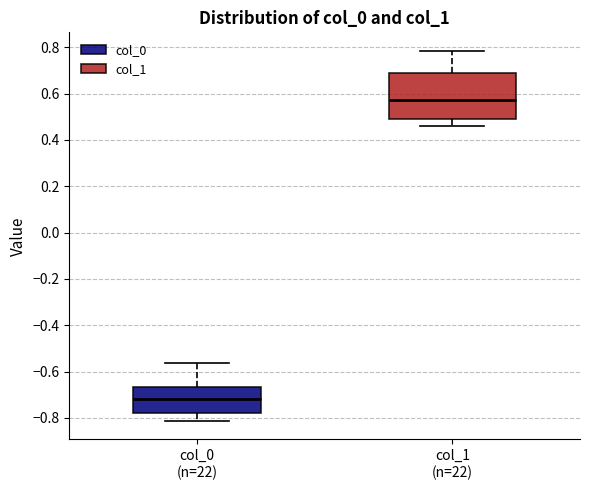

Comparing the boxes themselves (not the whiskers), which one is the tallest?

col_1 (n=22)